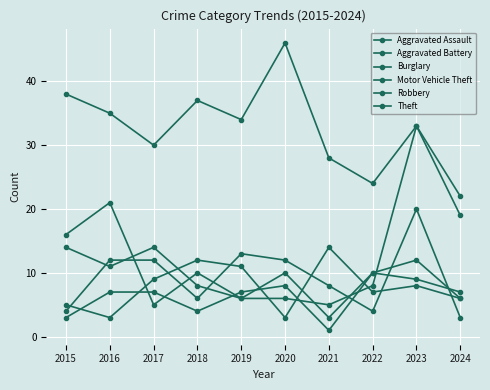

What is the maximum value for Motor Vehicle Theft?

33